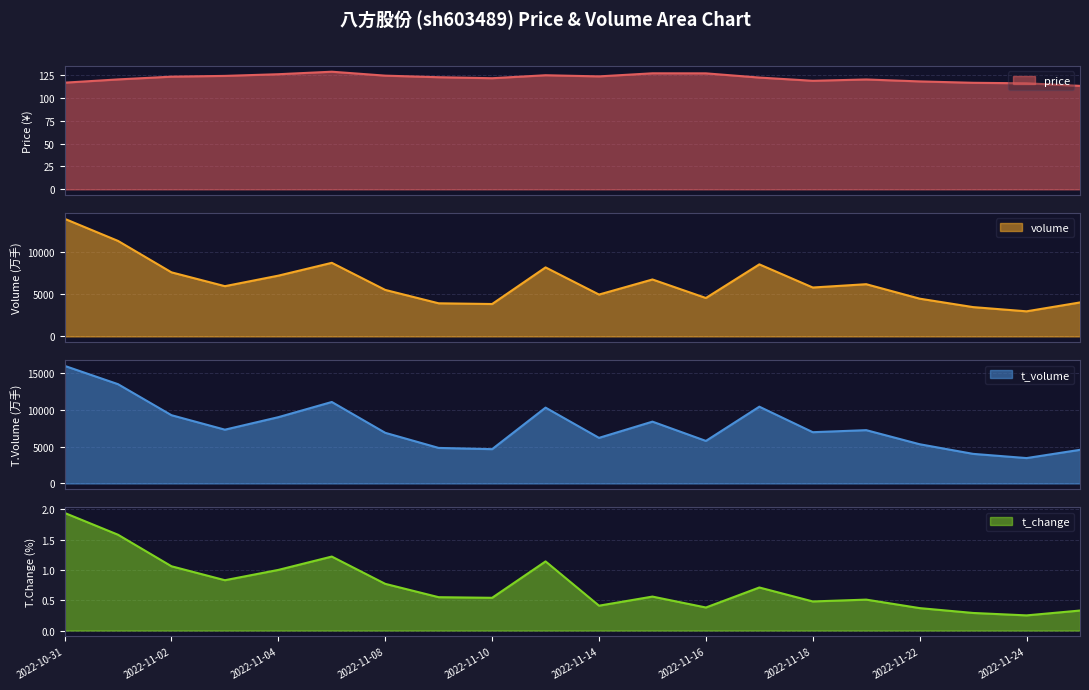

What position from the right is 2022-11-17?

7